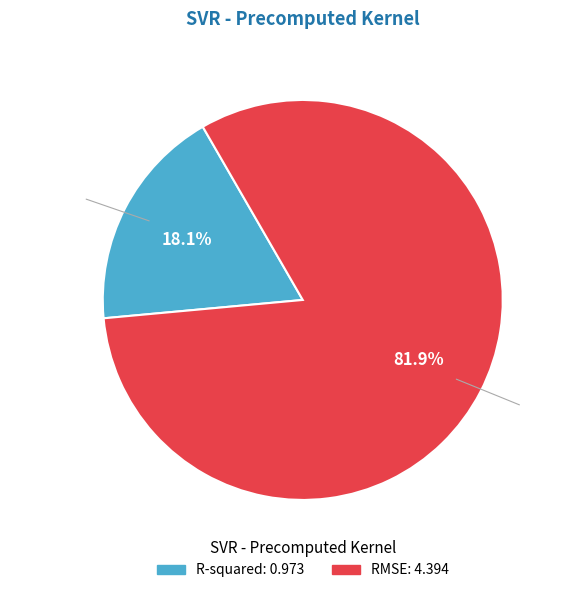

Is there any slice that represents more than half of the pie?

Yes